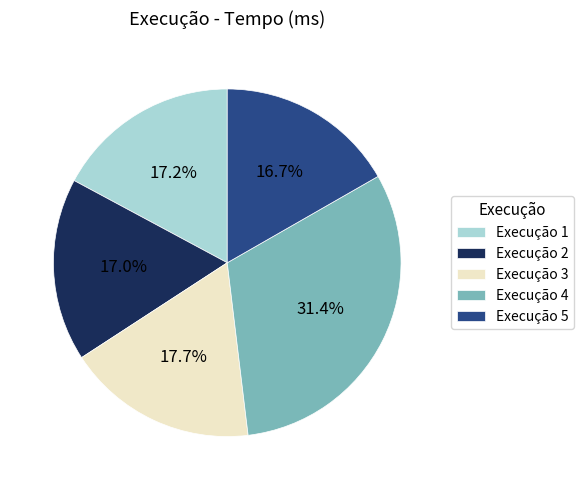

What is the largest slice in the pie chart?

Execução 4